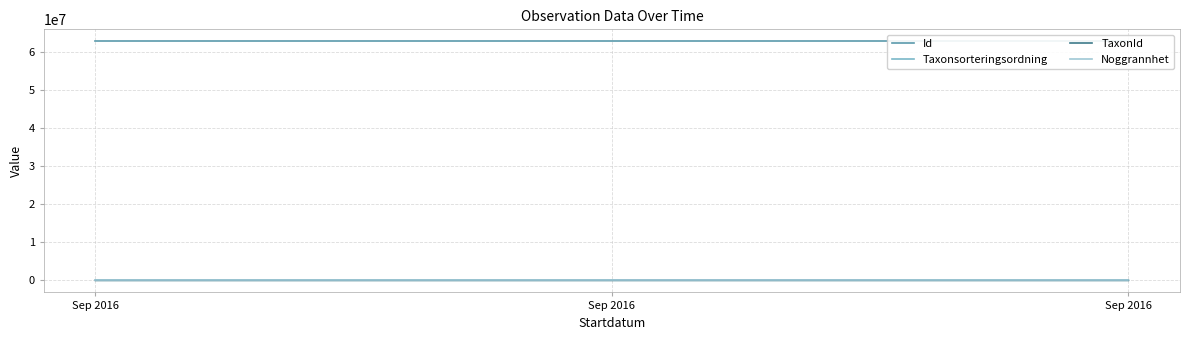

Which category has the highest value in the Id series?

Sep 2016